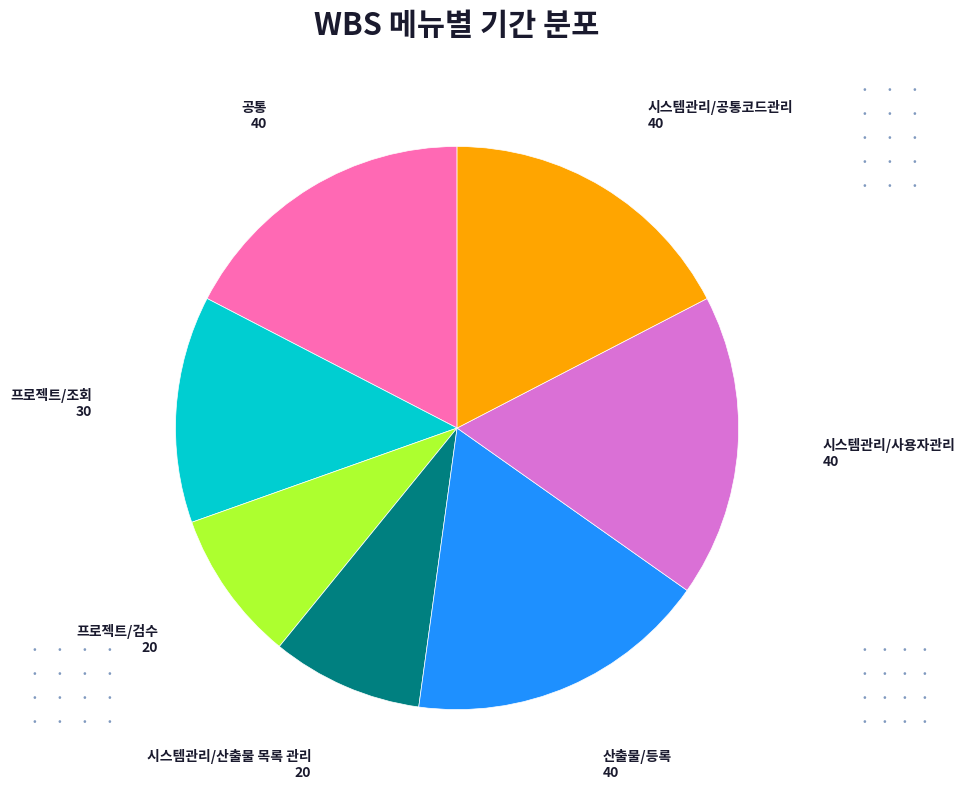

The 시스템관리/공통코드관리 slice represents 24% of the pie. True or false?

False